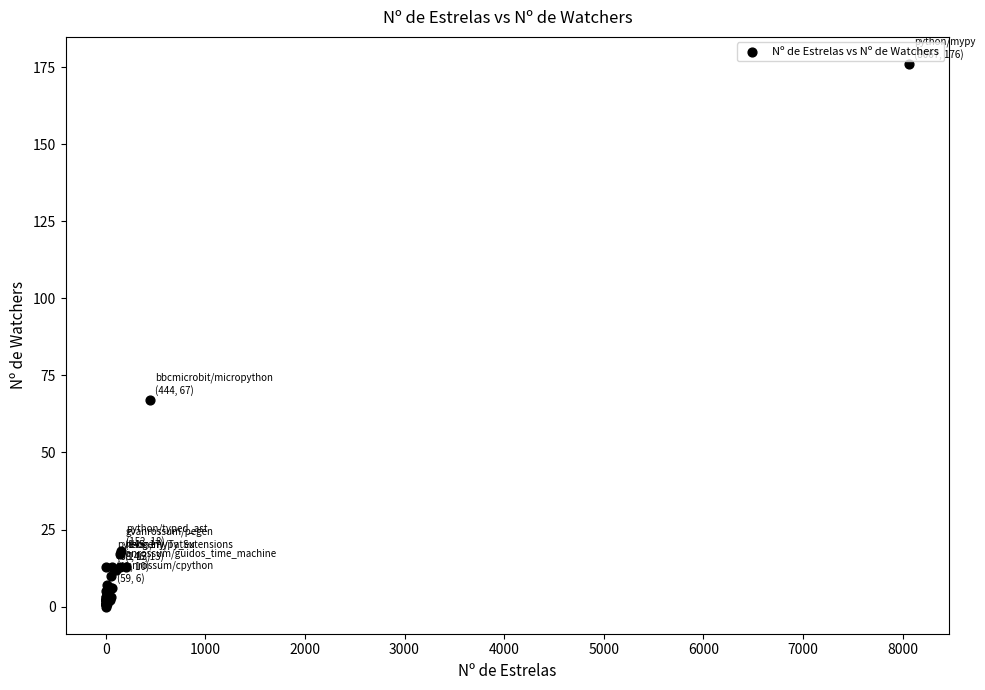

What Y value in the scatter plot is closest to 88?

67